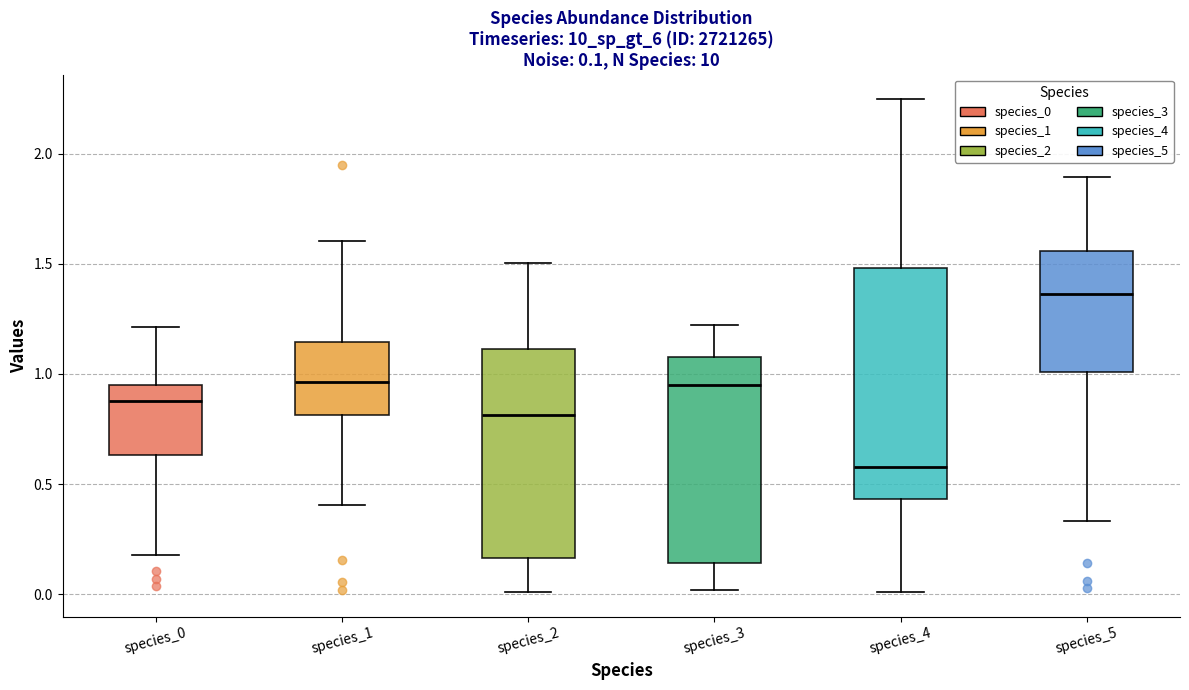

Which box's median line is the highest?

species_5